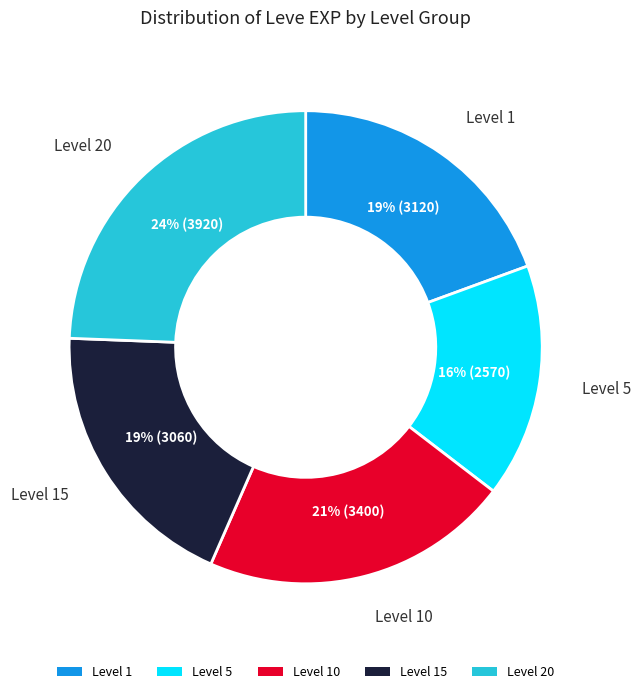

Between Level 5 and Level 20, which is larger?

Level 20